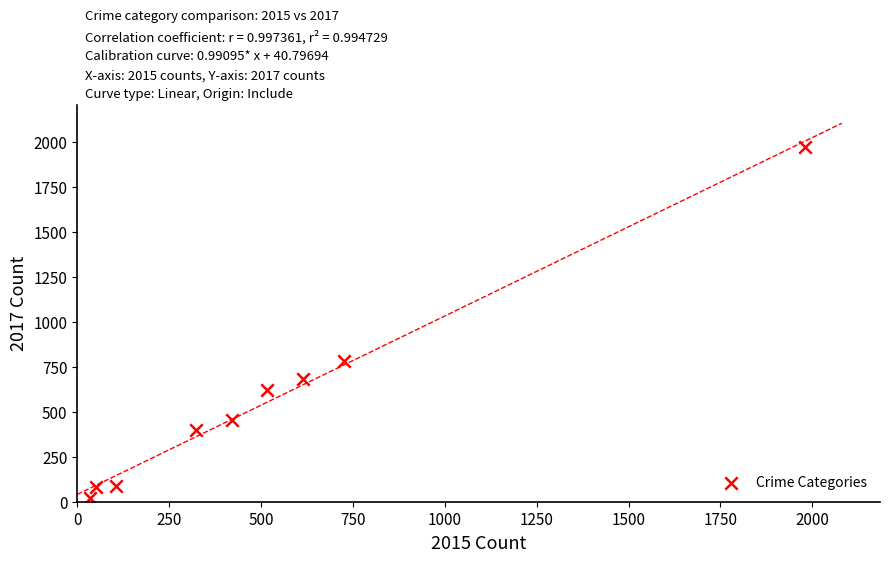

What Y value in the scatter plot is closest to 995?

780